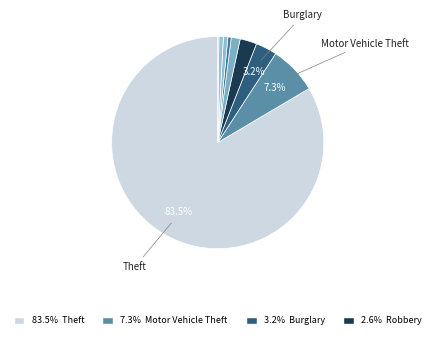

Which slice is the smallest?

Homicide